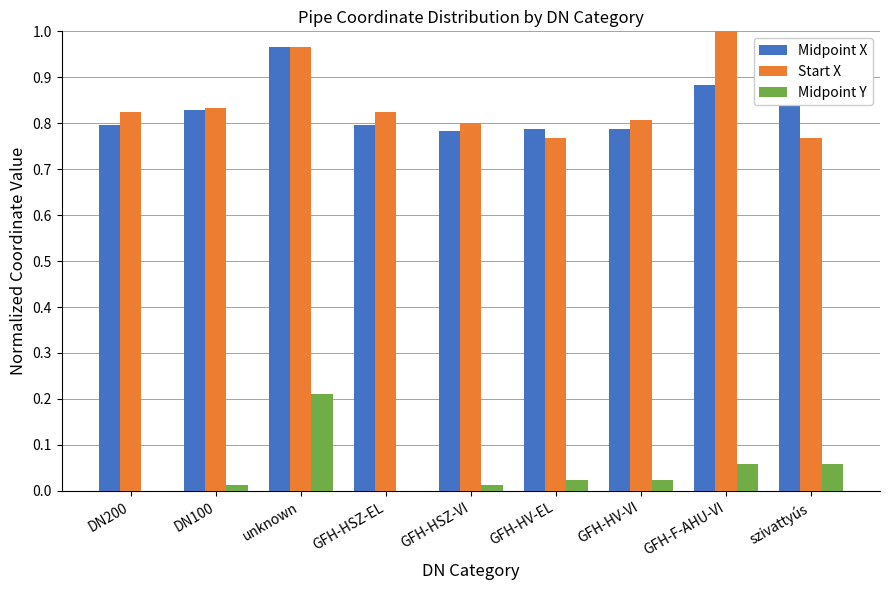

Which series has the largest total across all categories?

Start X